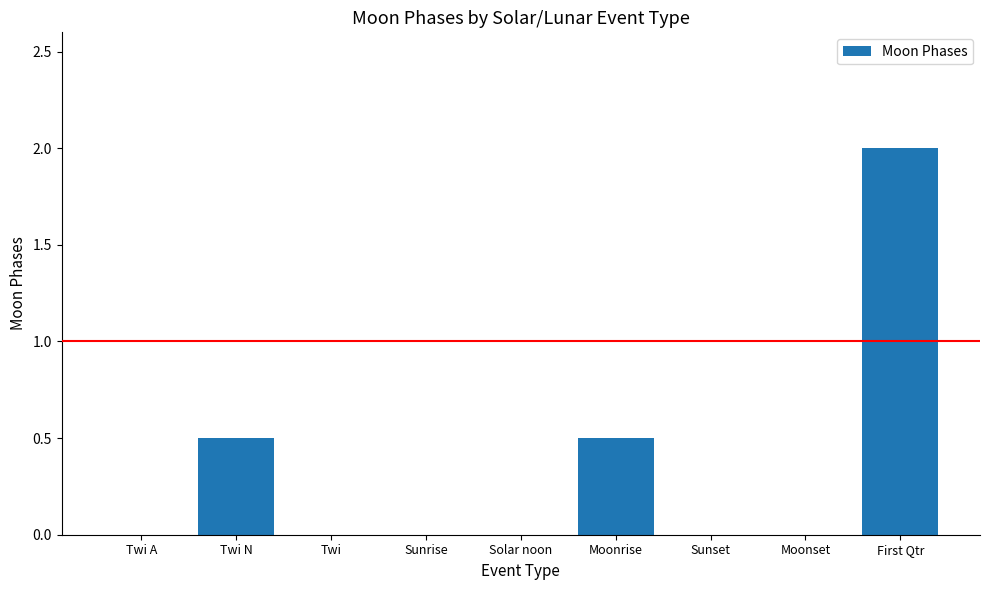

What is the sum of all values?

3.0